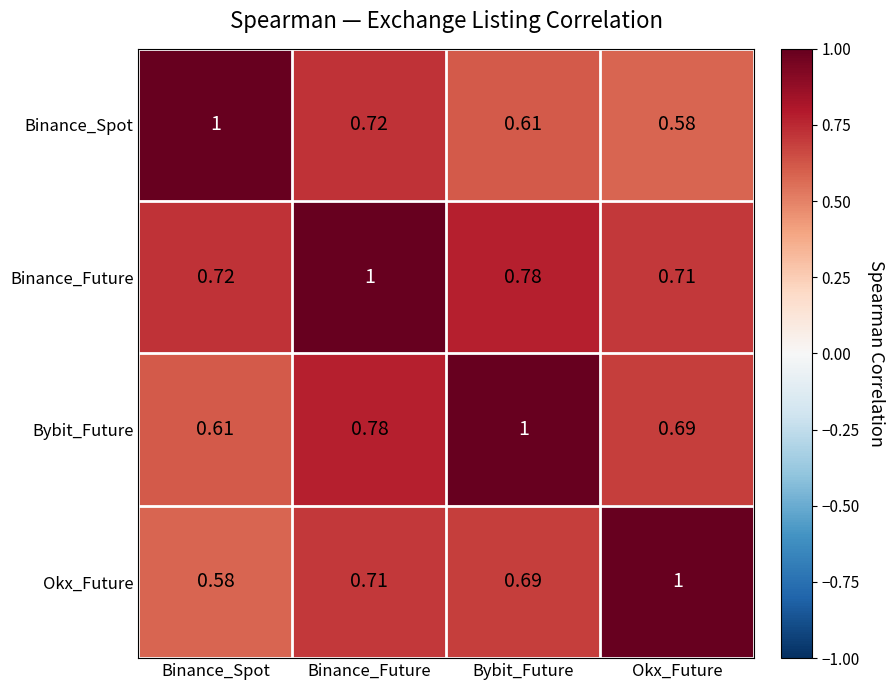

At which label is Binance_Future closest to 0?

Okx_Future